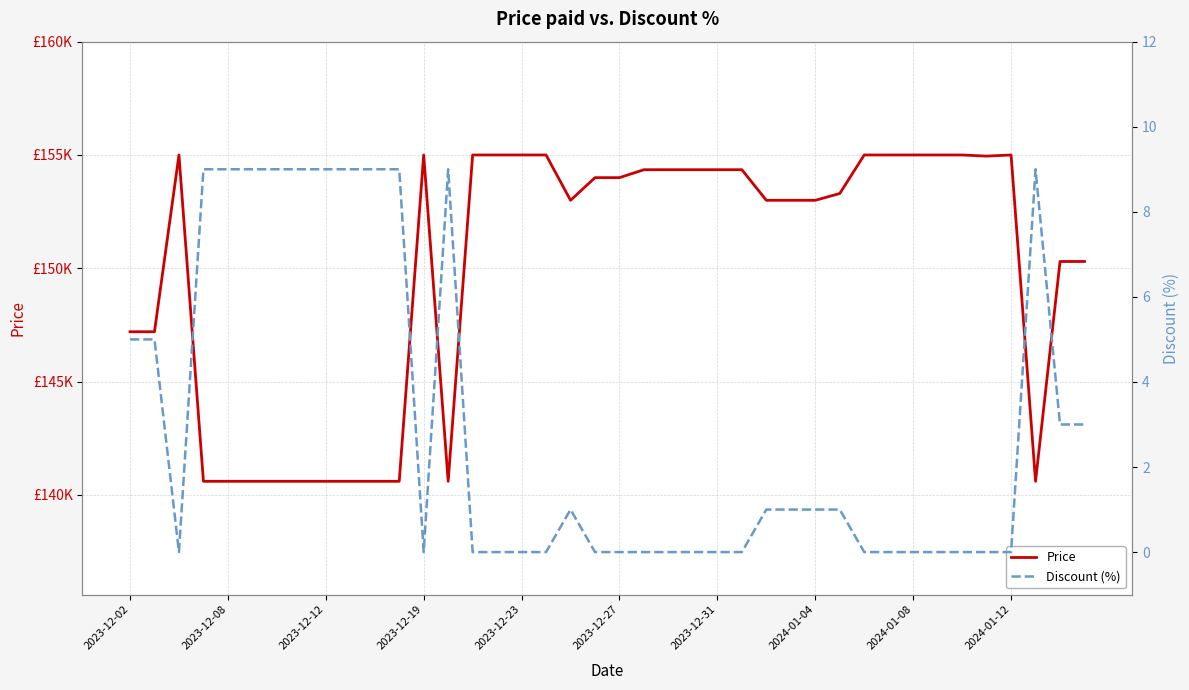

How many interior local peaks does the Discount (%) series have?

3